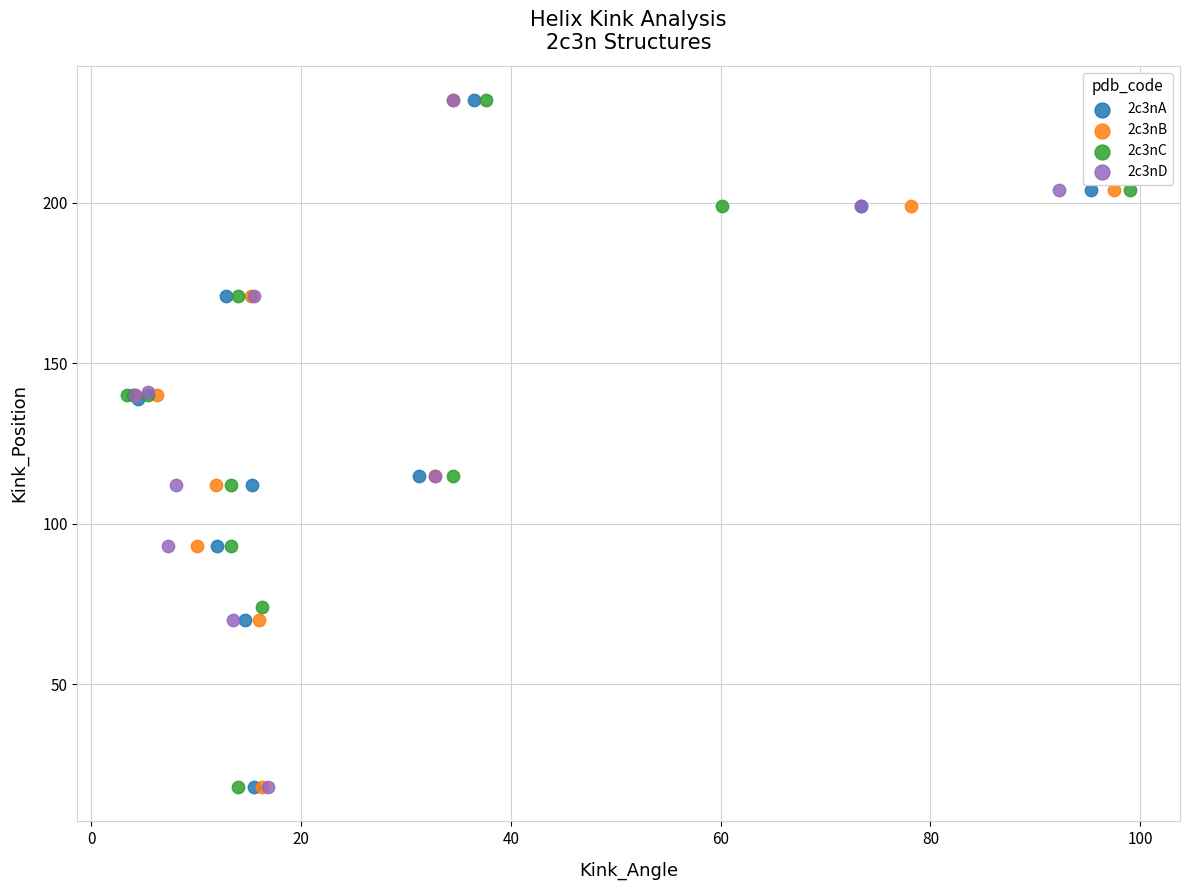

What are all the series names shown in the legend?

2c3nA, 2c3nB, 2c3nC, 2c3nD